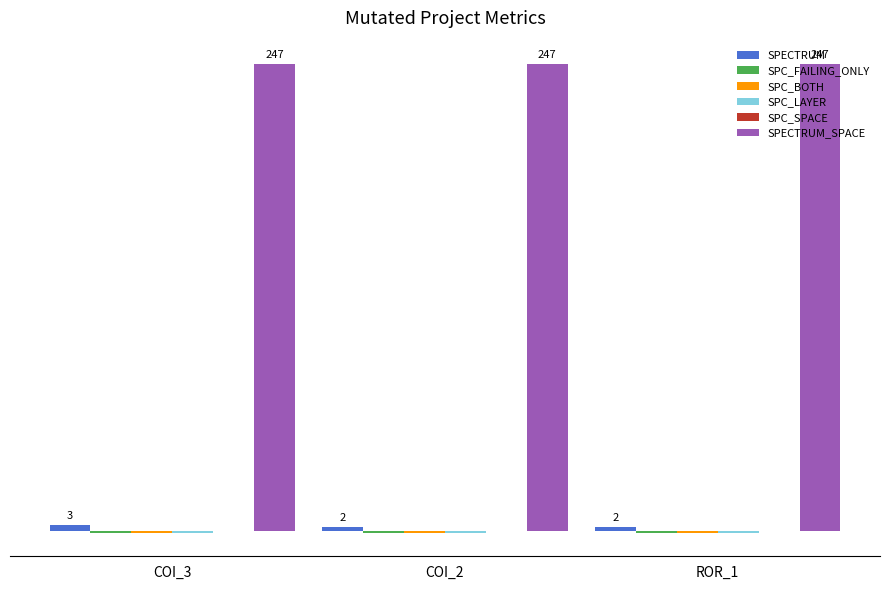

What is the highest value of the SPECTRUM series?

3